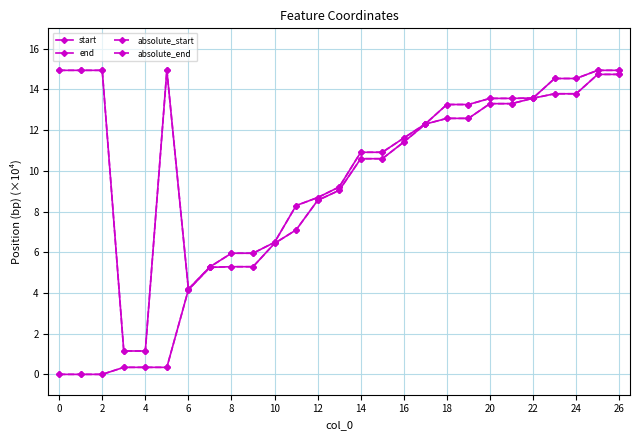

Is this an area chart (filled region under the line)?

No